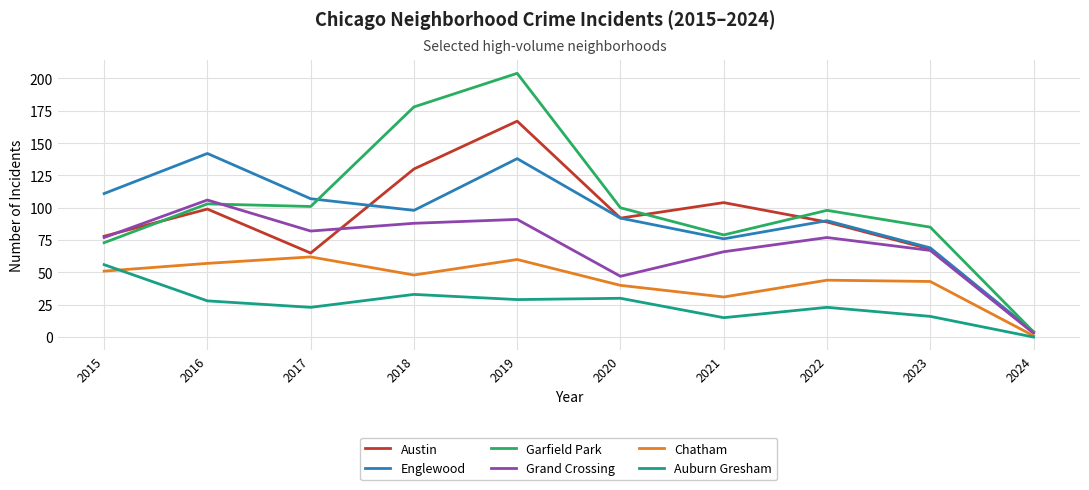

At which category is the sum across all series the highest?

2019